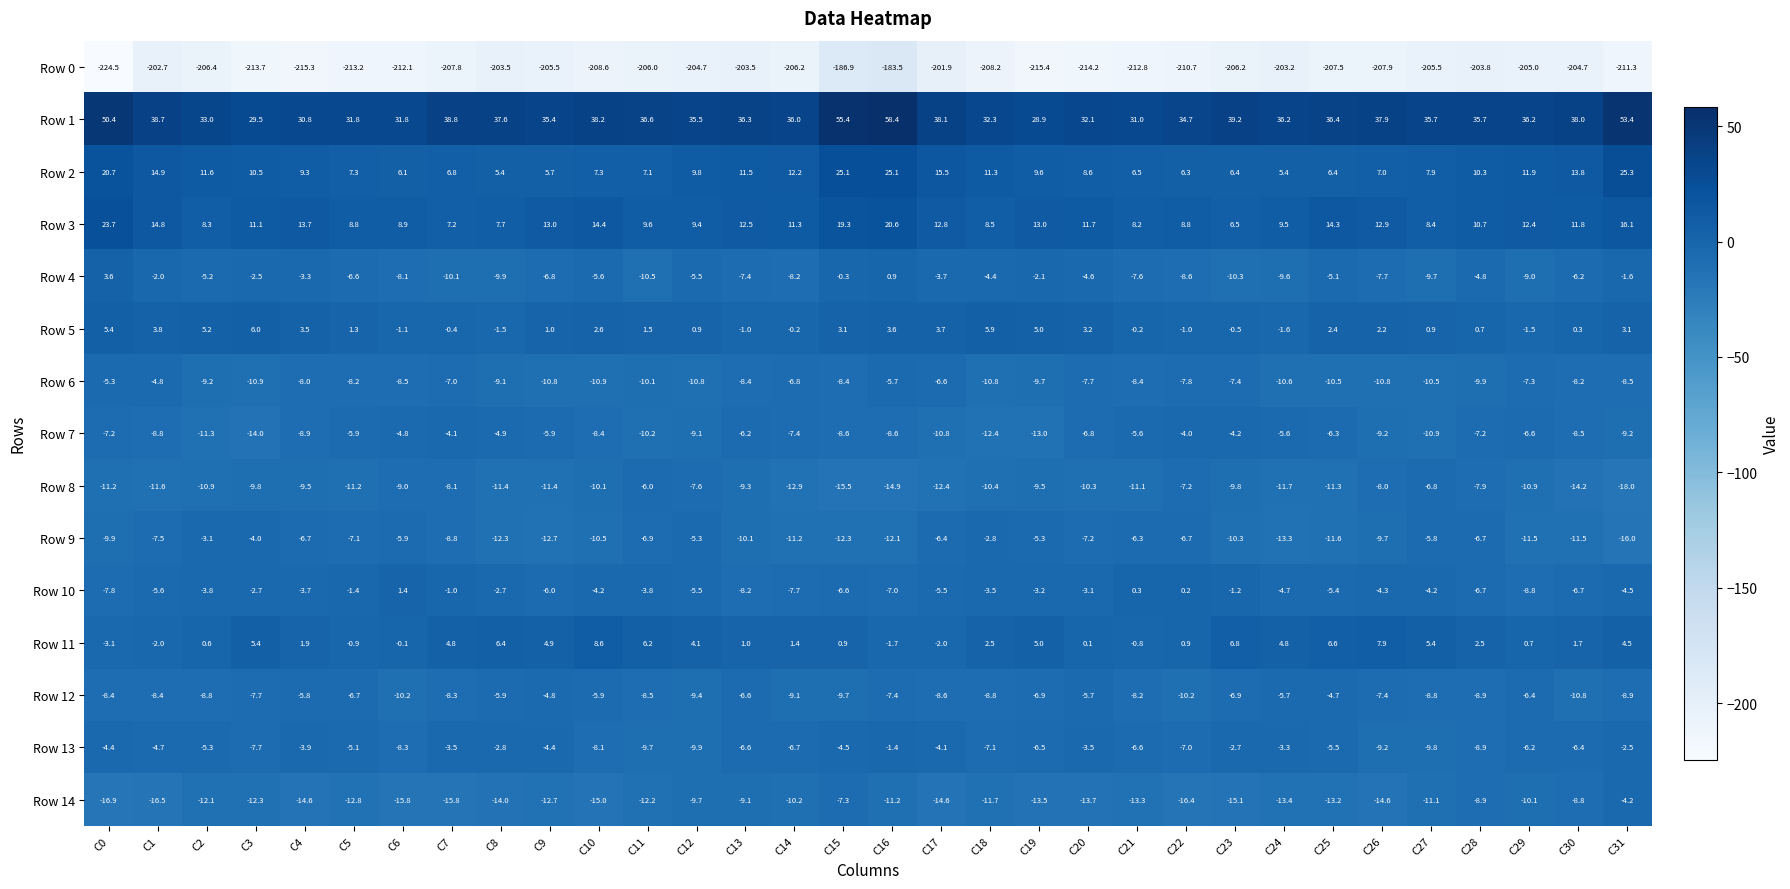

How many distinct data groups are displayed?

15